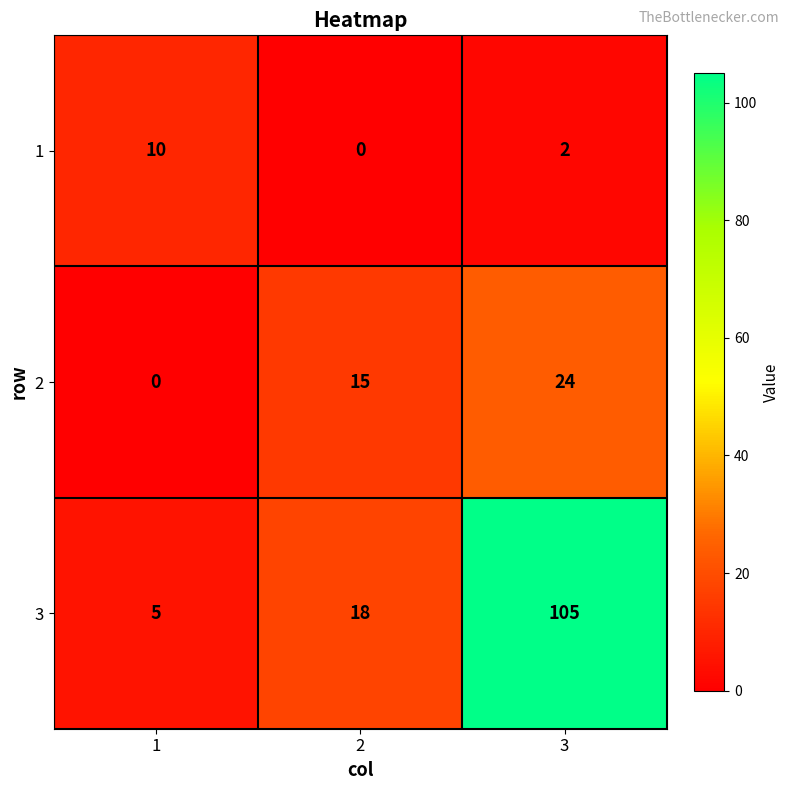

Rank the series at 2 from highest to lowest value.

3, 2, 1